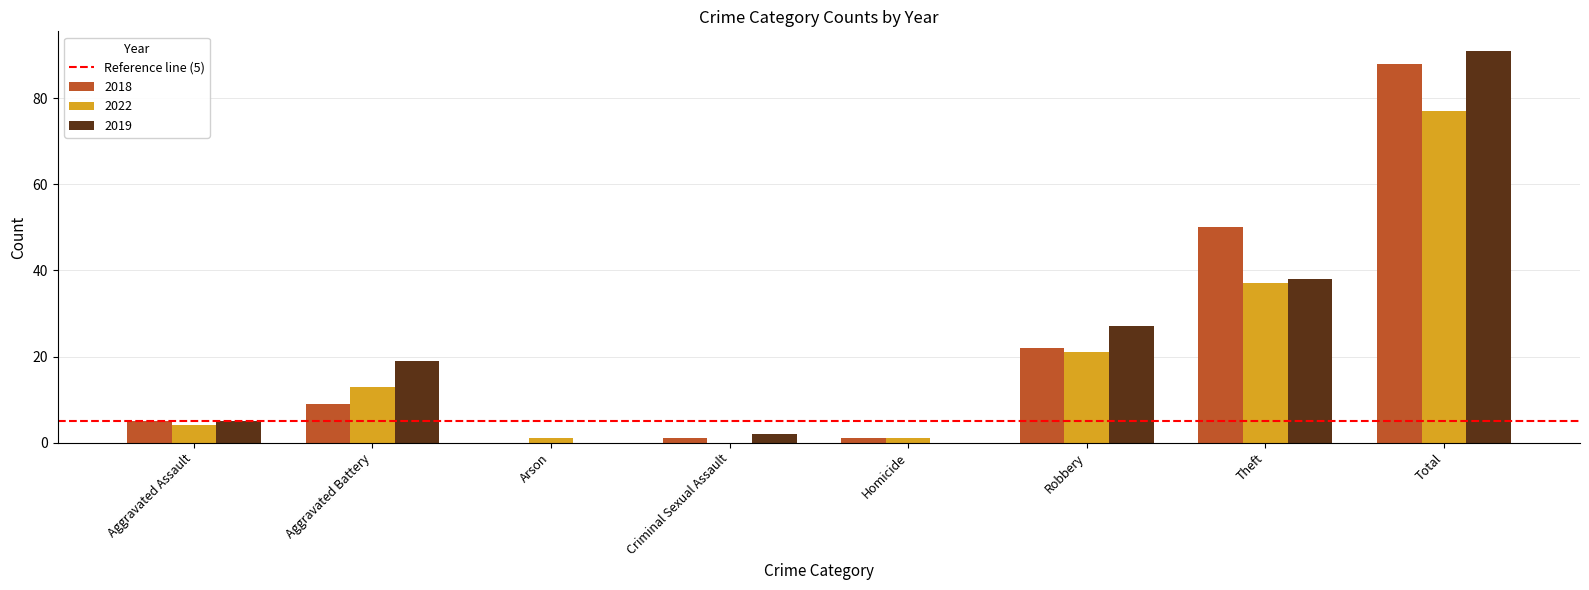

At which label is 2019 closest to 45?

Theft